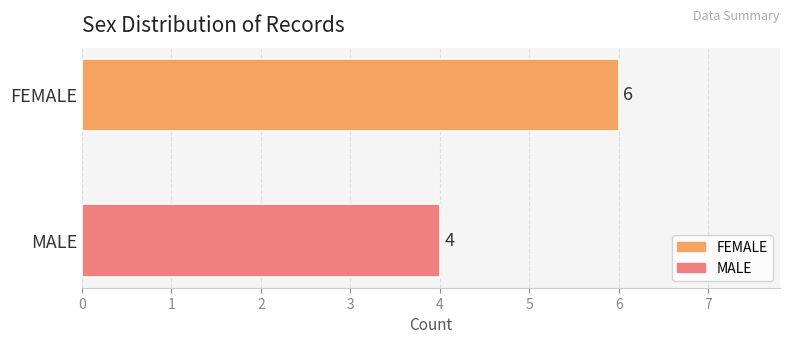

Which series has the largest range (max minus min)?

FEMALE